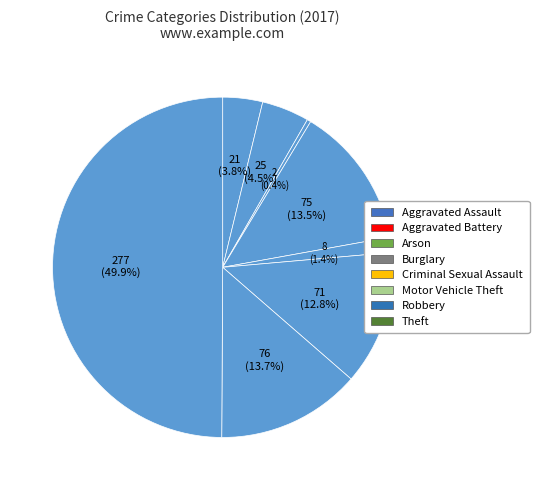

To the nearest percent, what is the combined percentage of Aggravated Assault and Arson?

4%